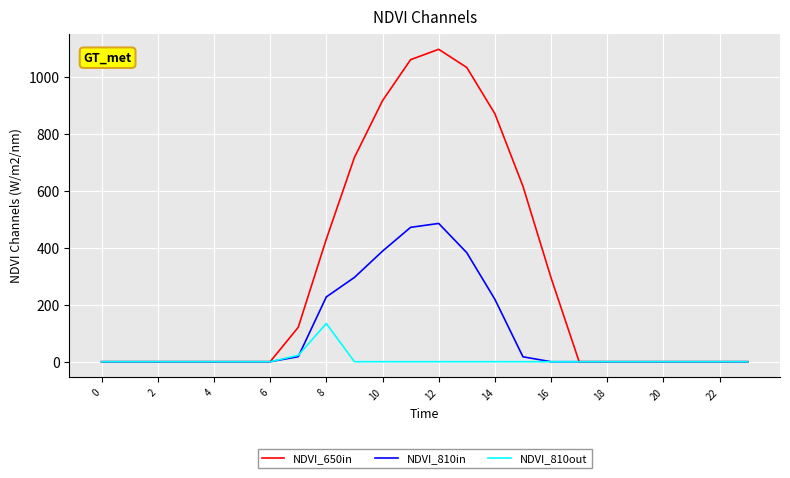

Which series has the largest range (max minus min)?

NDVI_650in